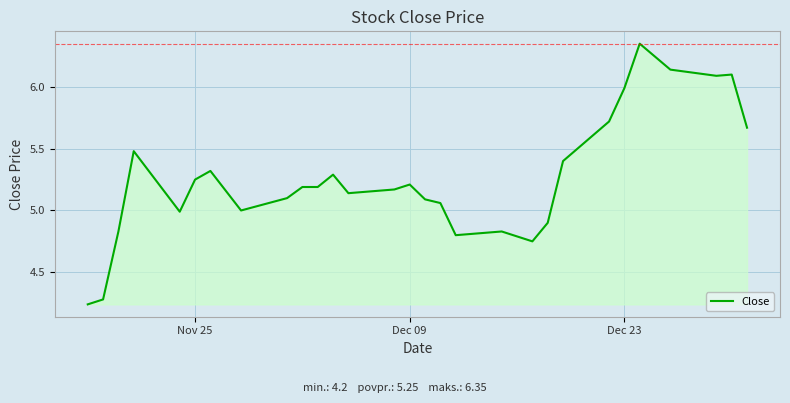

What is the difference between the maximum and minimum values?

2.1